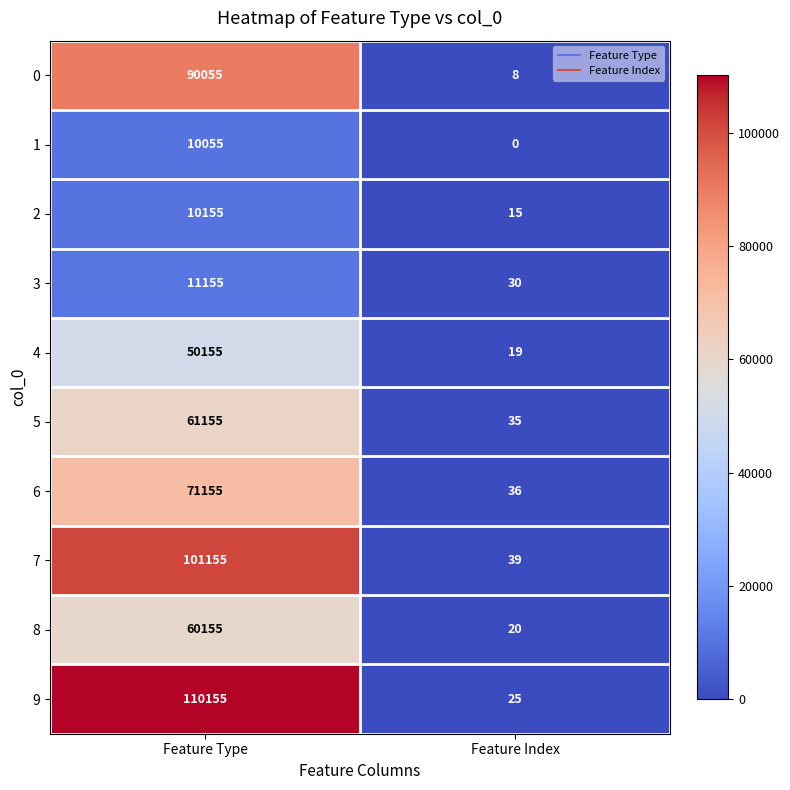

The value of 0 at Feature Index is 12. True or false?

False